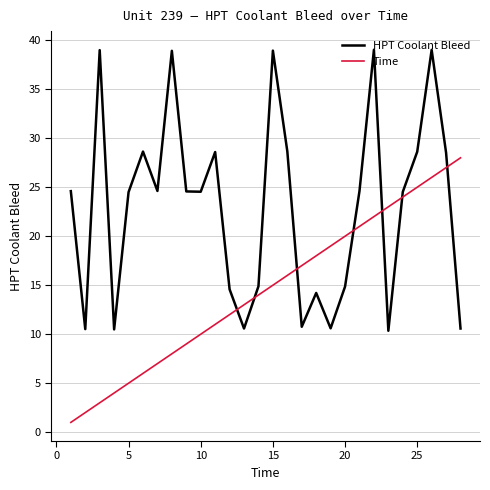

How many lines are shown in the chart?

2